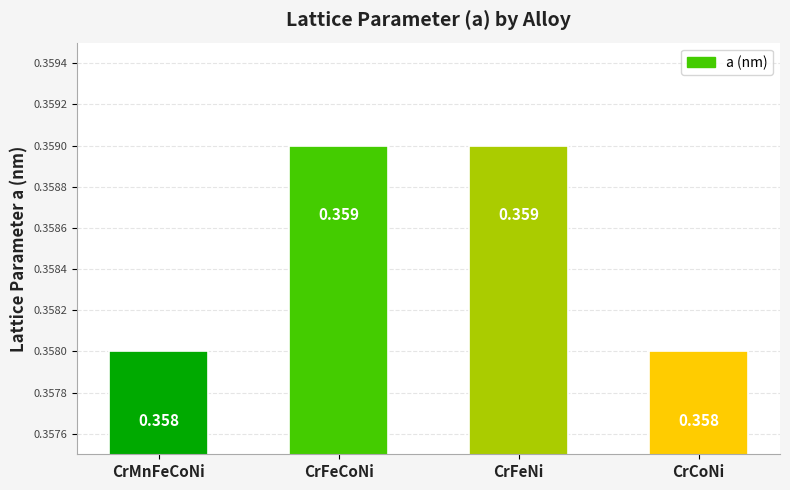

Between CrMnFeCoNi and CrFeNi, which is larger?

CrFeNi